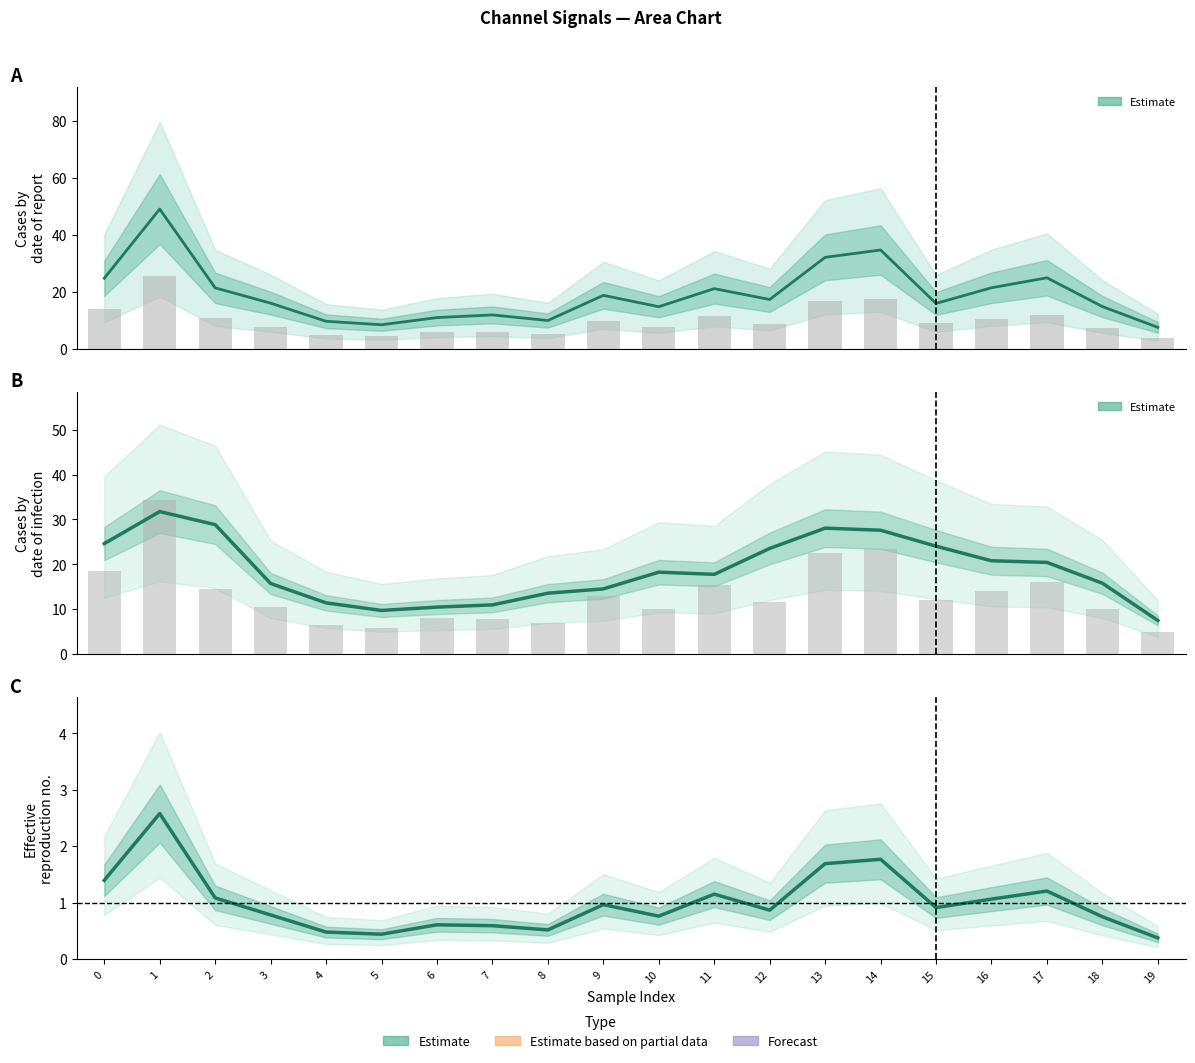

What is the spread (max minus min) of values at 2?

27.8